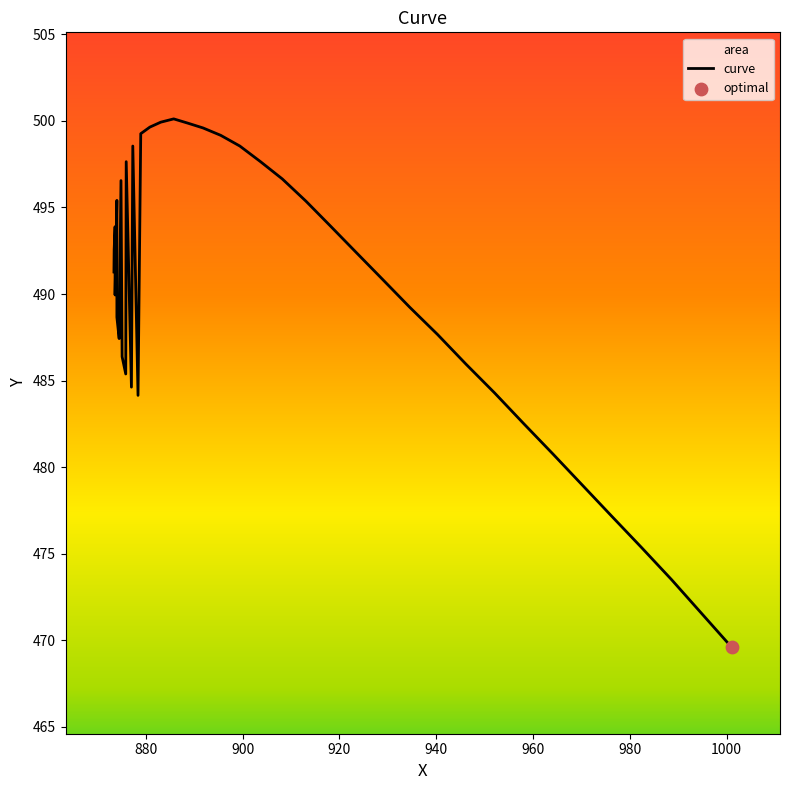

At how many categories does at least one series exceed 883?

24